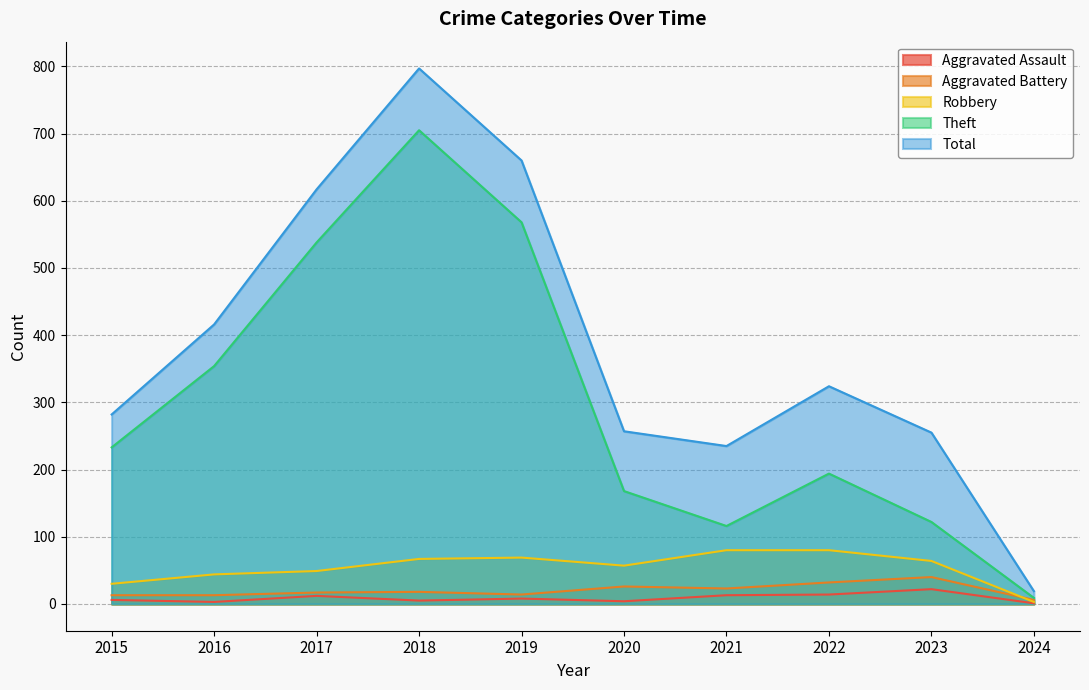

Reading left to right, transcribe all the data shown in this chart.

Aggravated Assault: 6	3	12	5	8	4	13	14	22	1
Aggravated Battery: 13	13	17	18	14	26	23	32	40	6
Robbery: 30	44	49	67	69	57	80	80	64	3
Theft: 233	354	538	705	568	168	116	194	122	9
Total: 282	416	617	797	660	257	235	324	255	19